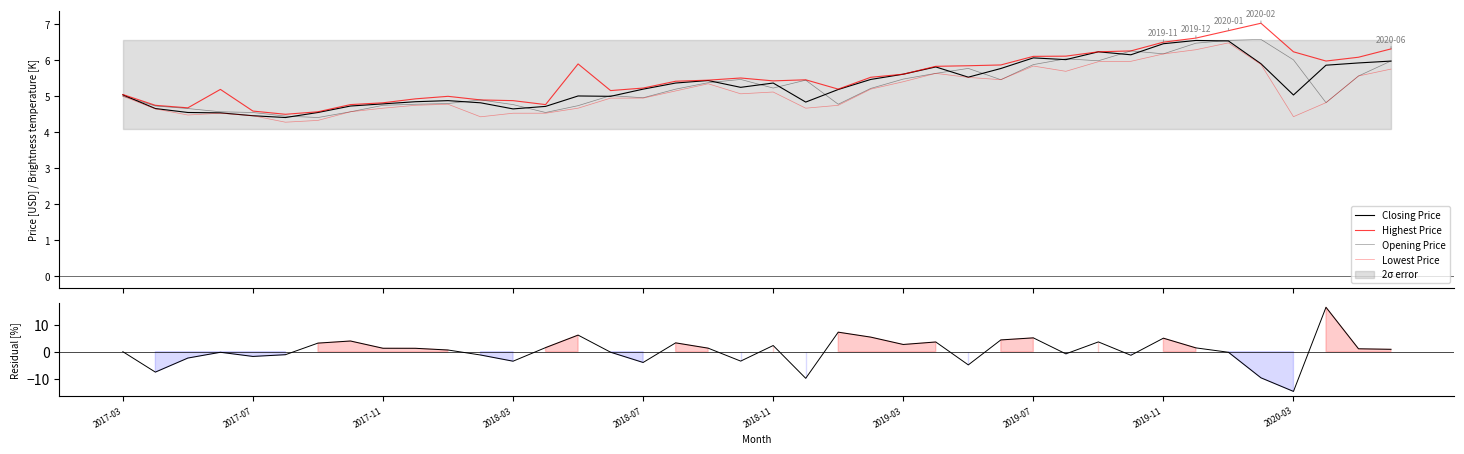

Where does the Closing Price series first go above 5?

2017-03